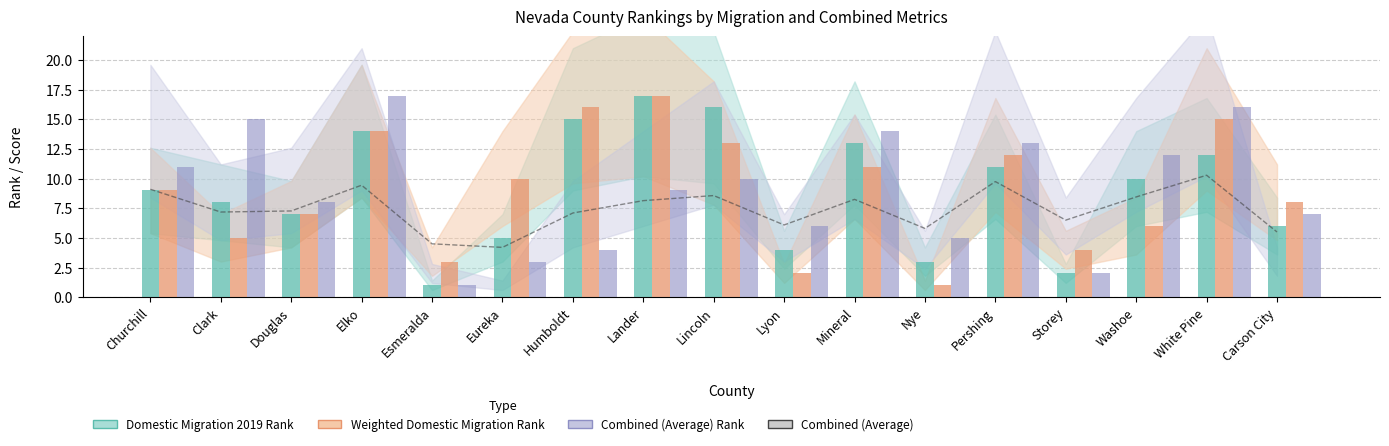

True or false: the data shows 8.2 at Carson City.

False